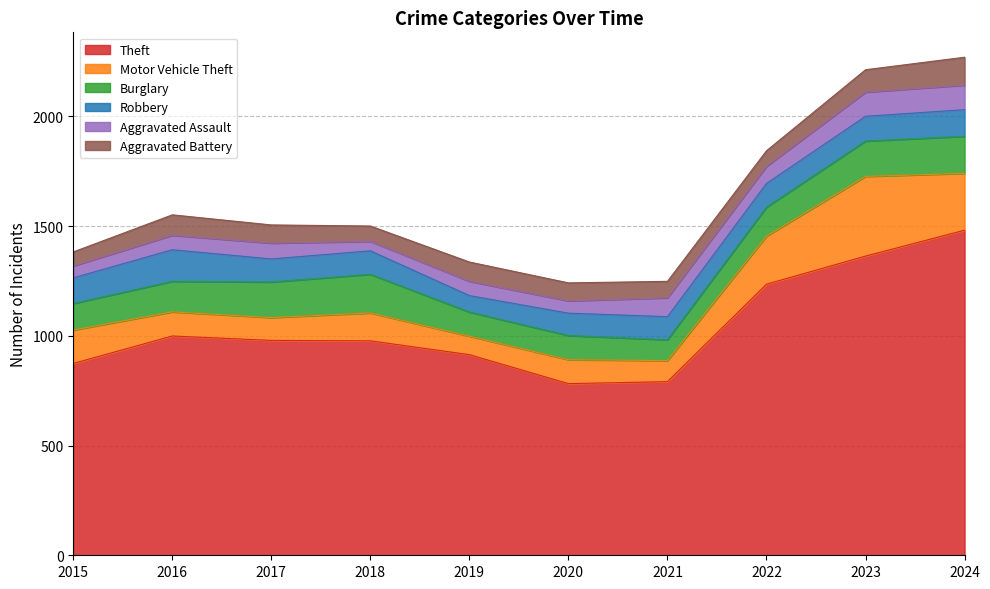

How many lines are shown in the chart?

6